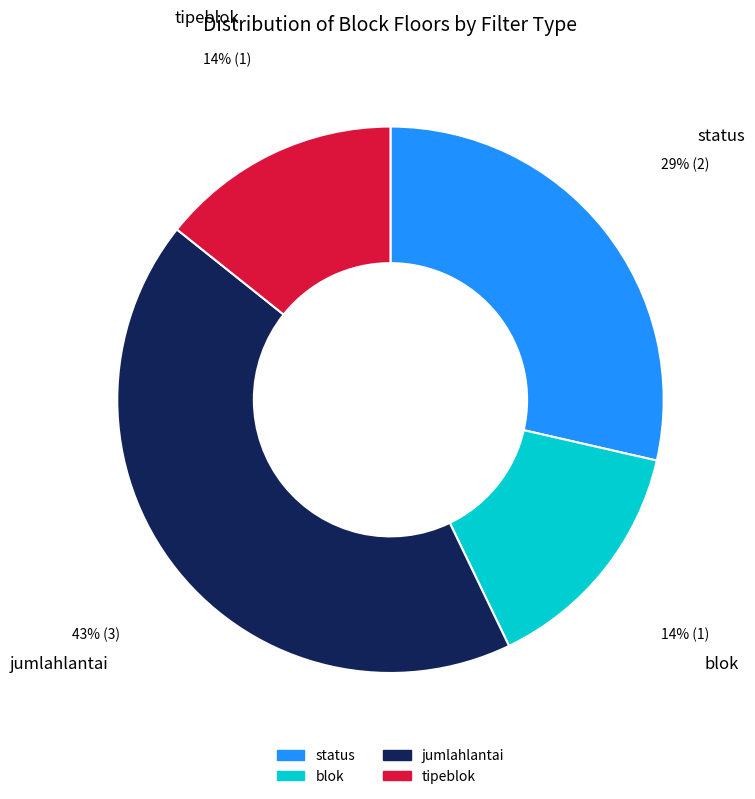

Which slice is the largest?

jumlahlantai